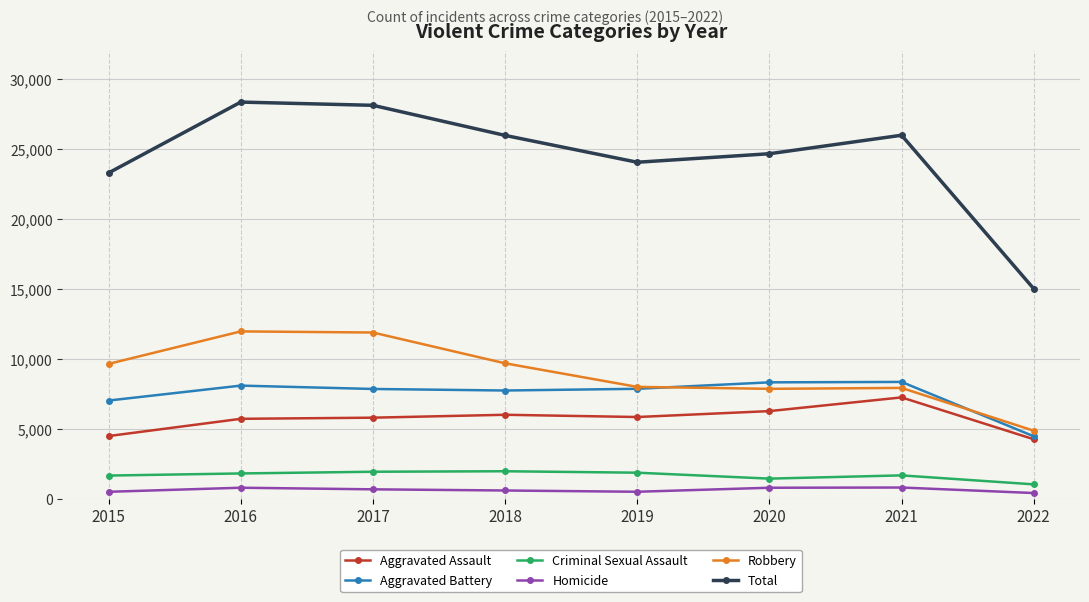

At how many categories does at least one series exceed 13309?

8